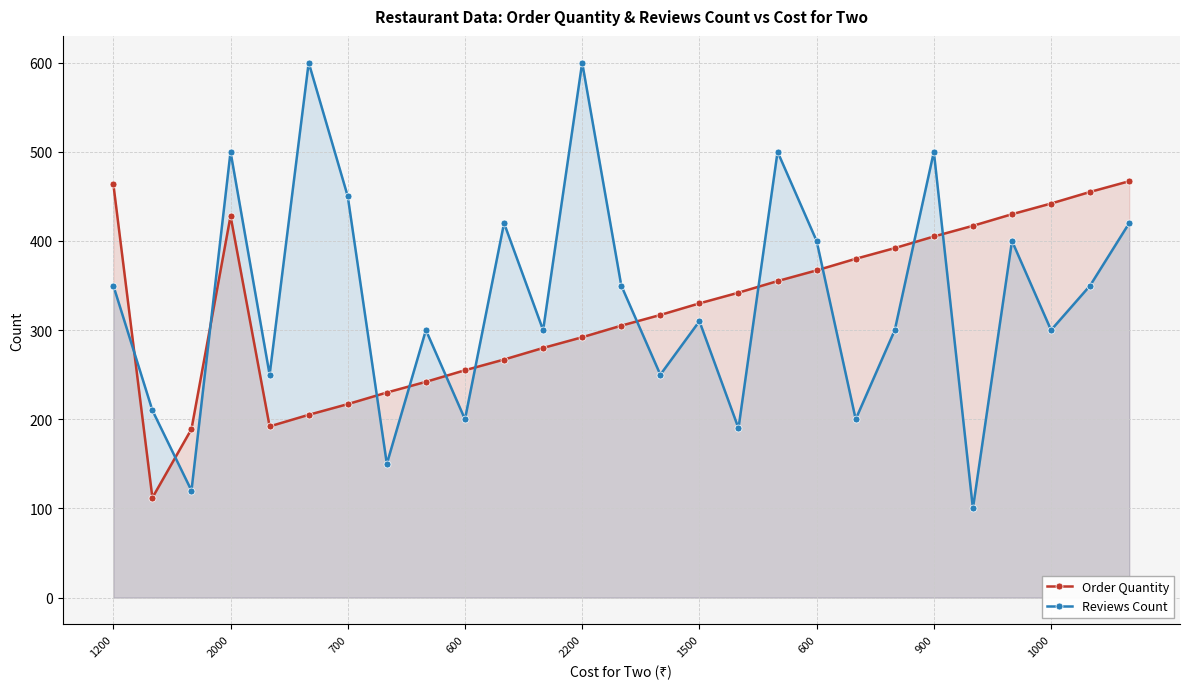

At which label does Reviews Count first exceed 310?

1200